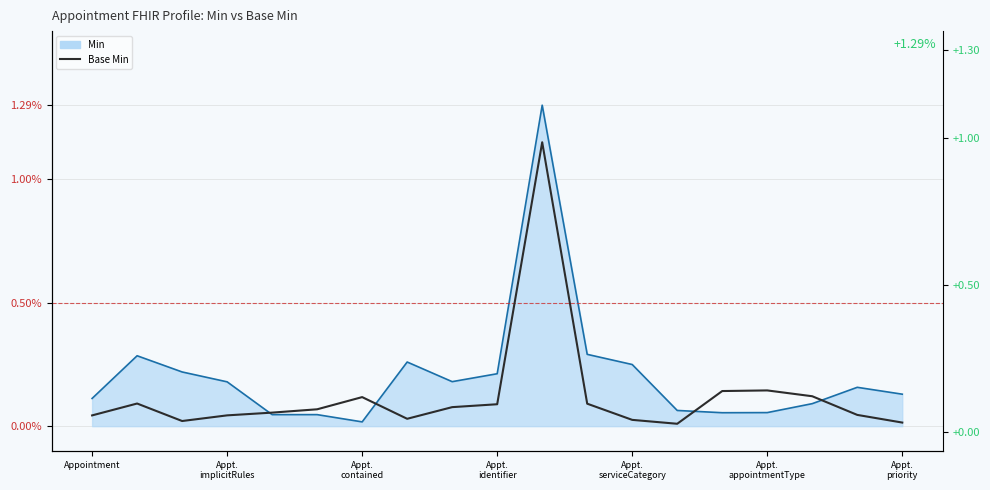

How many points are lower than both their immediate neighbors (excluding endpoints)?

3